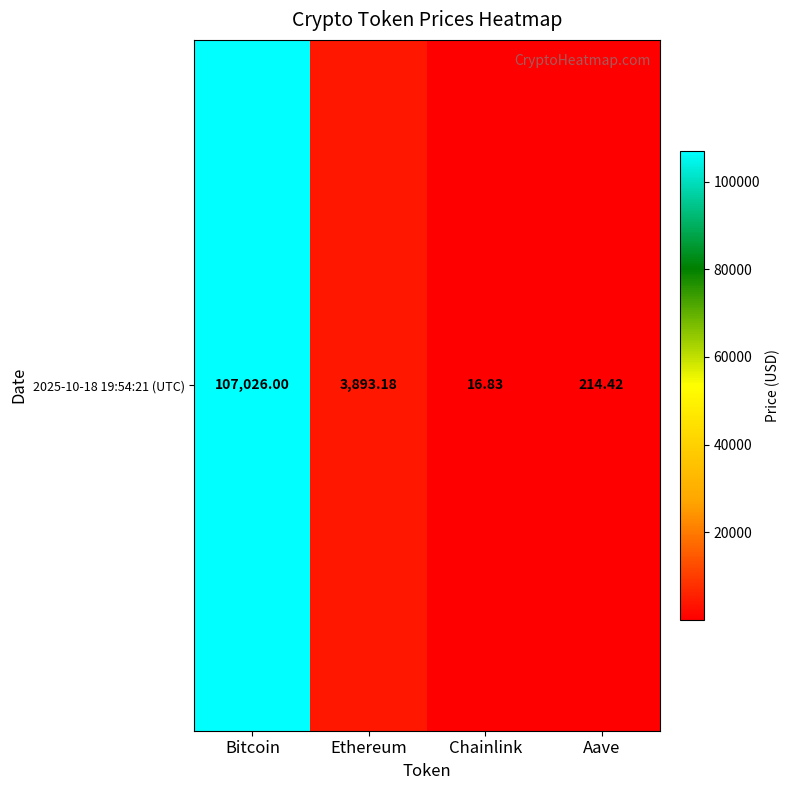

The chart shows a value of 52277.8 at Bitcoin. True or false?

False